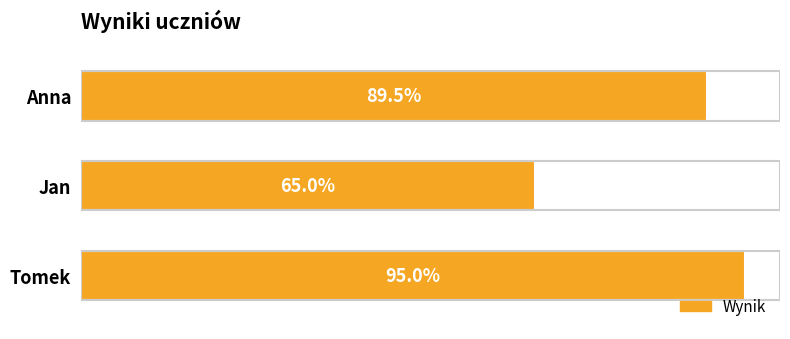

List the labels in order of value, largest first.

Tomek, Anna, Jan